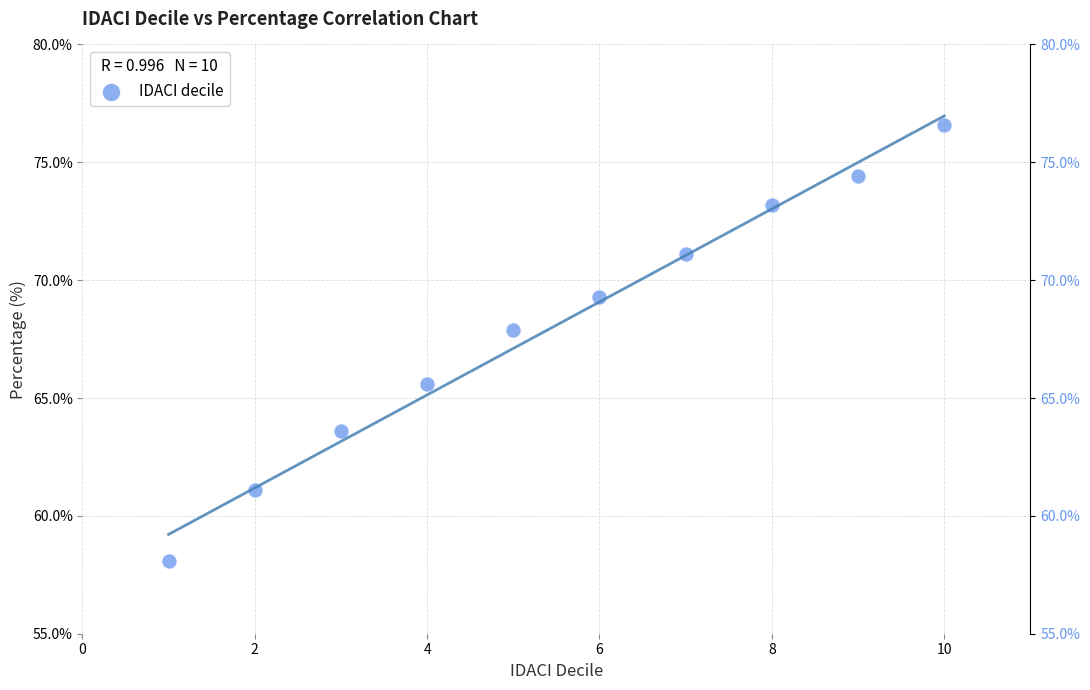

What Y value in the scatter plot is closest to 67?

67.9